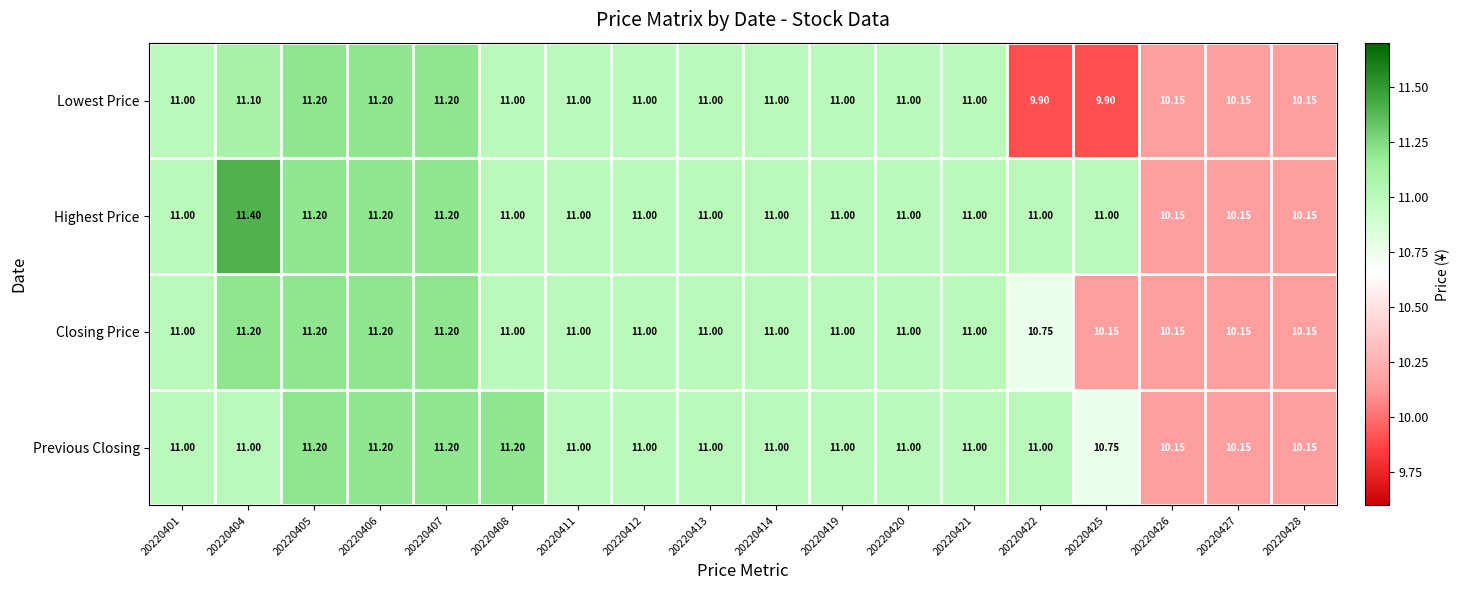

Rank the series by their average value, from highest to lowest.

Highest Price, Previous Closing, Closing Price, Lowest Price